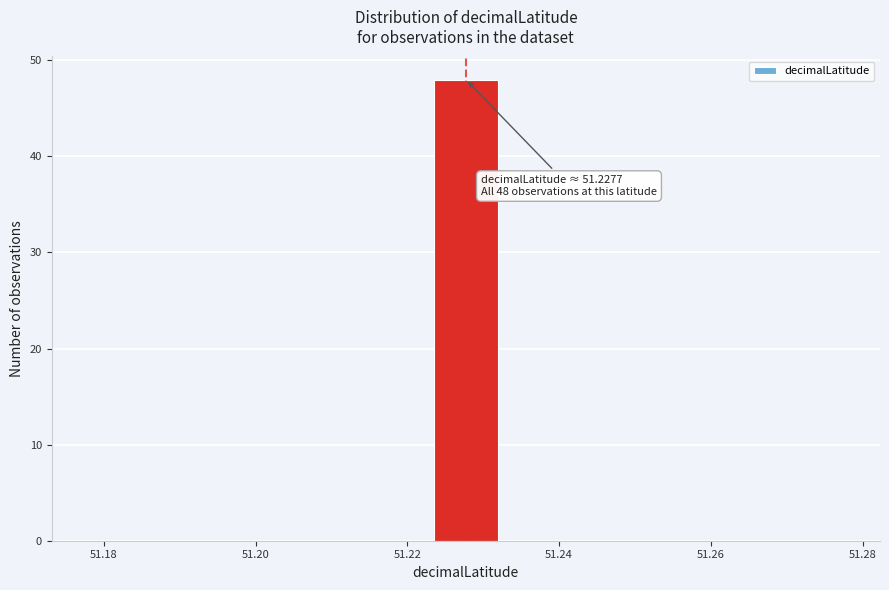

Over which range of the x-axis is the bar tallest?

51.224 to 51.232